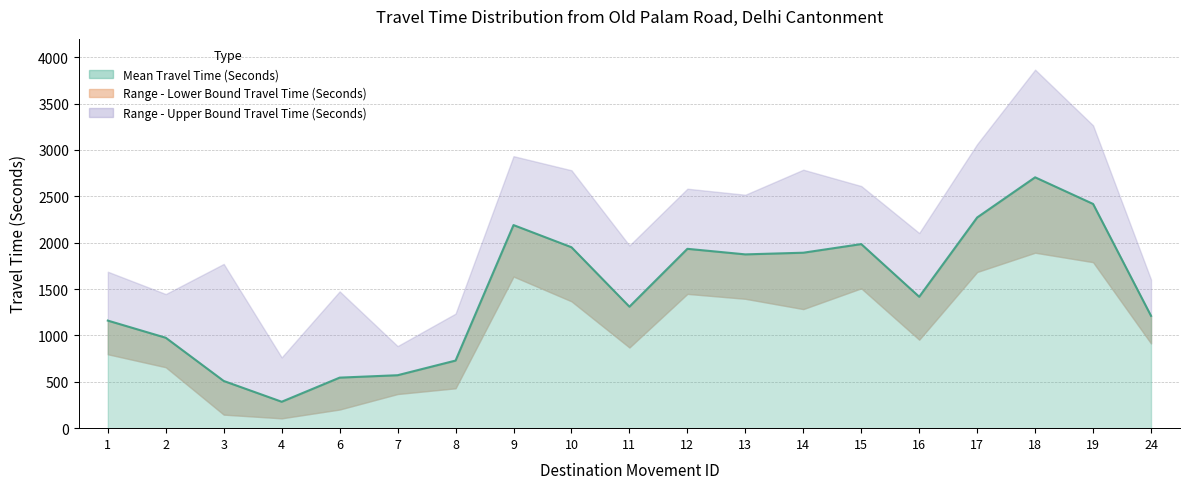

What is the maximum value shown in the chart?

3866